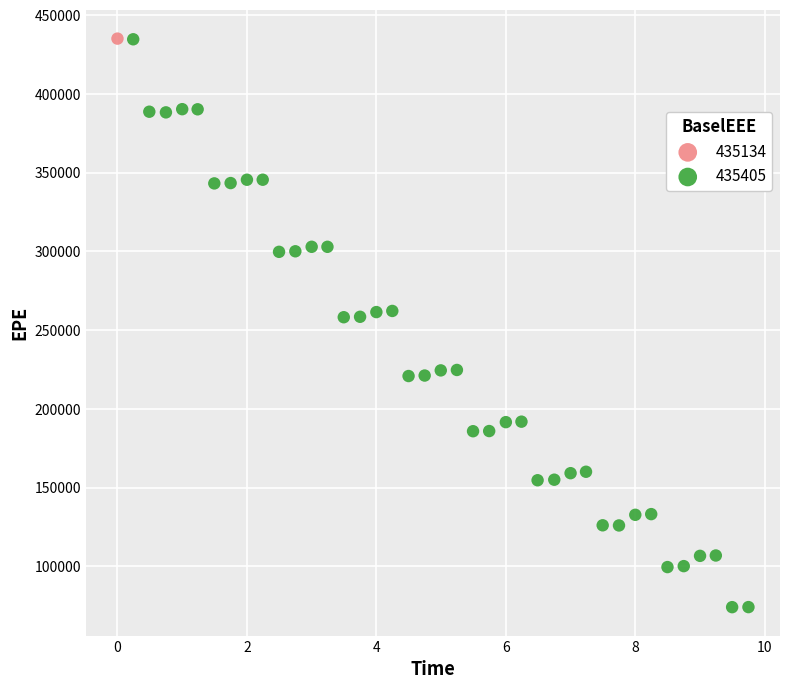

Which series contains the lowest Y value?

435405